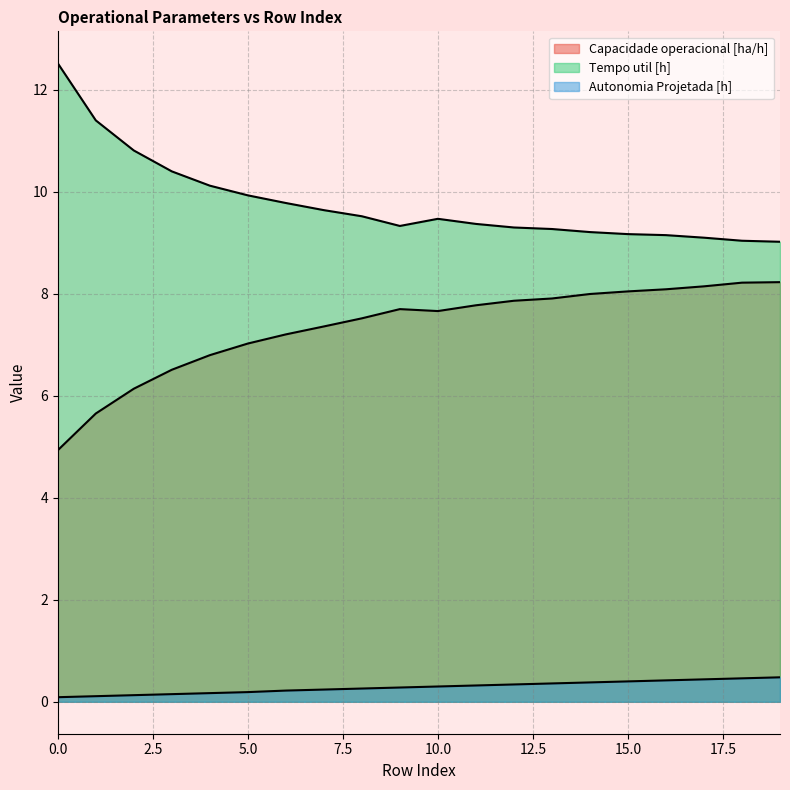

At which label does Capacidade operacional [ha/h] first exceed 7?

5